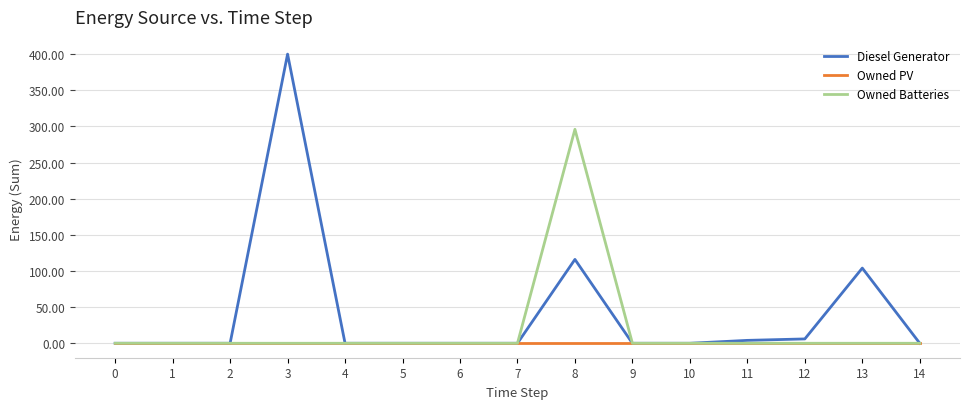

Which series has the largest range (max minus min)?

Diesel Generator